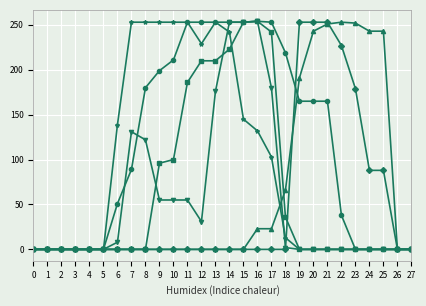

Count the number of categories in the chart.

28